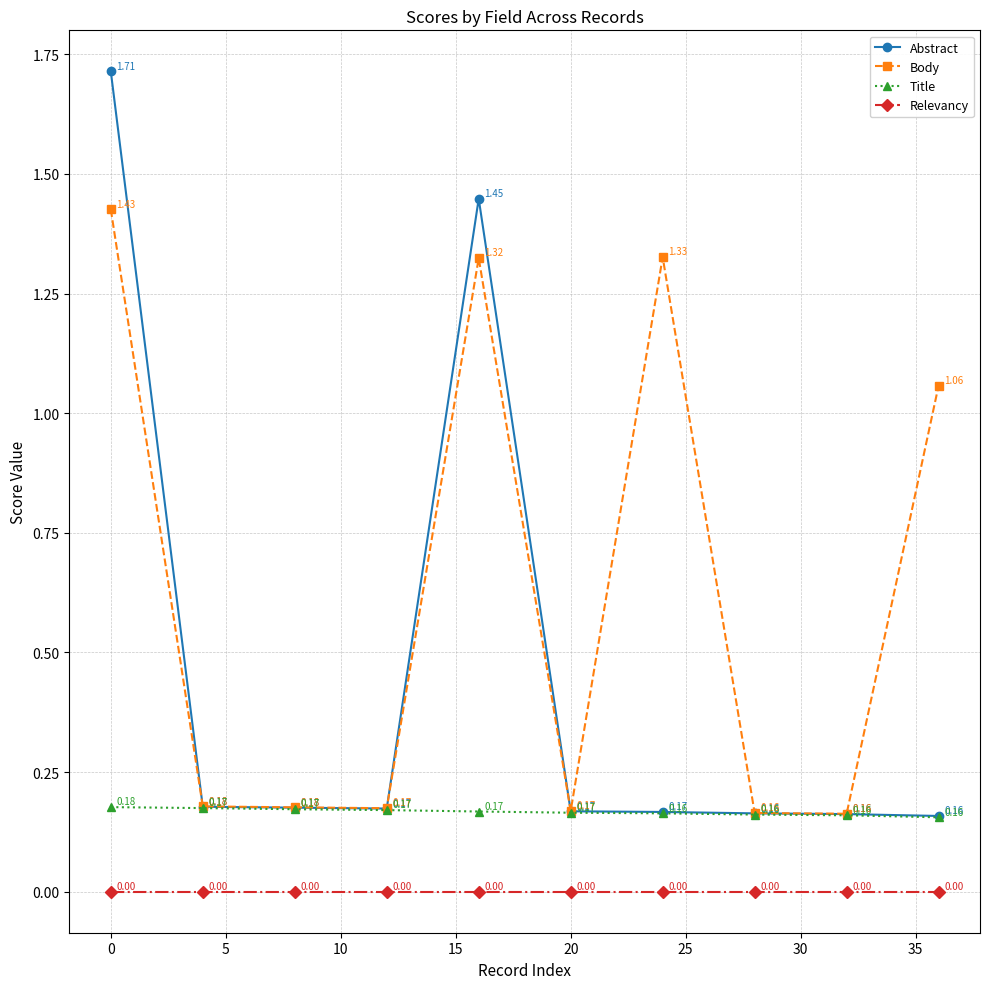

What is the sum of all Abstract values?

4.5